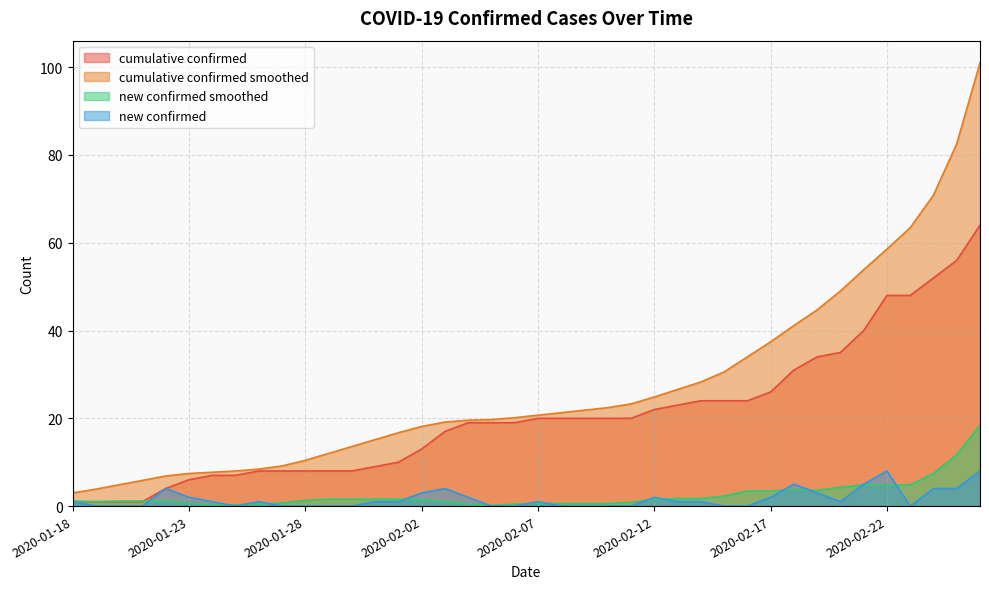

What is the maximum value shown in the chart?

101.0